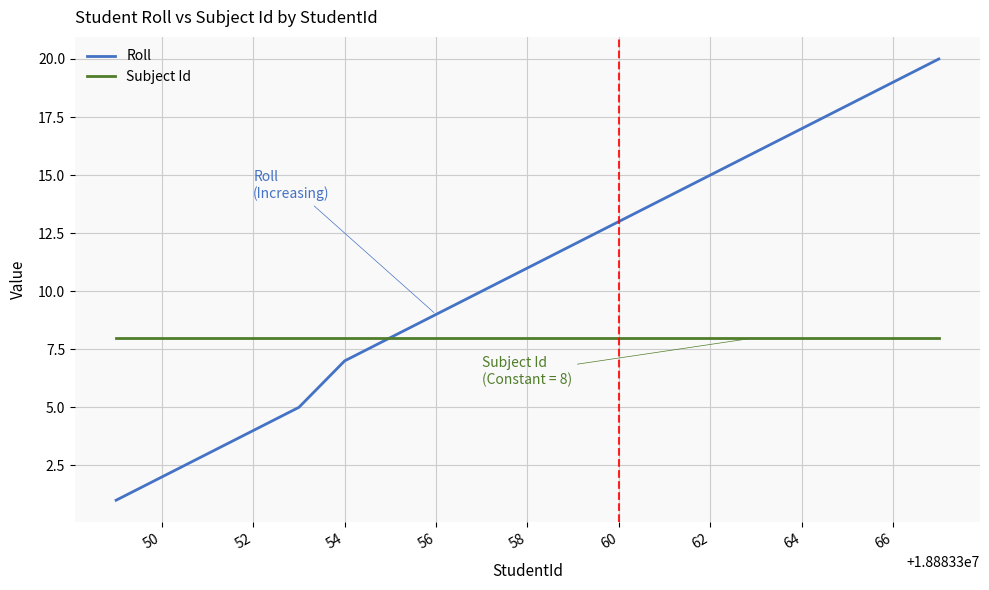

Rank the series by their average value, from lowest to highest.

Subject Id, Roll